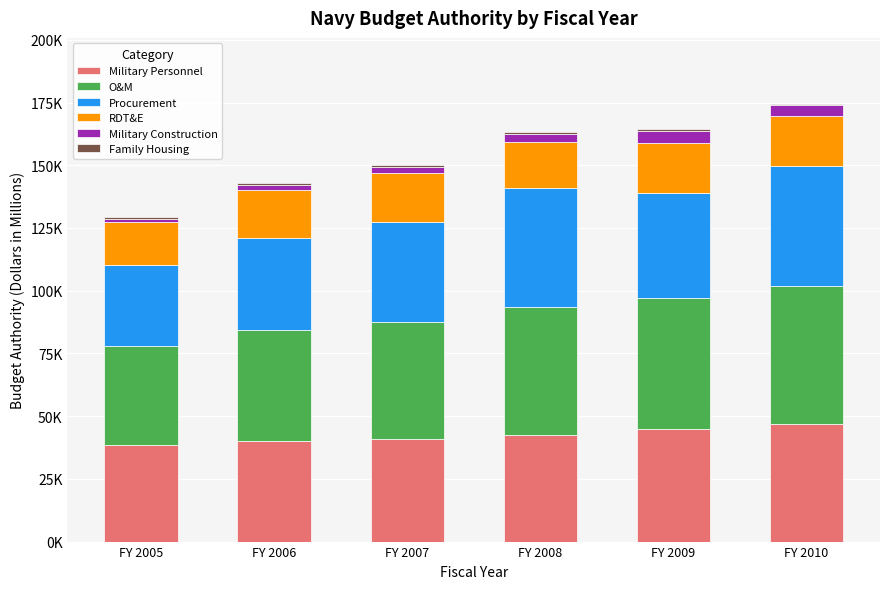

Does the chart contain stacked bars?

Yes